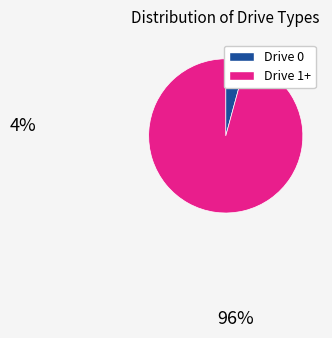

Is the sum of Drive 9 and Drive 1 greater than half?

No